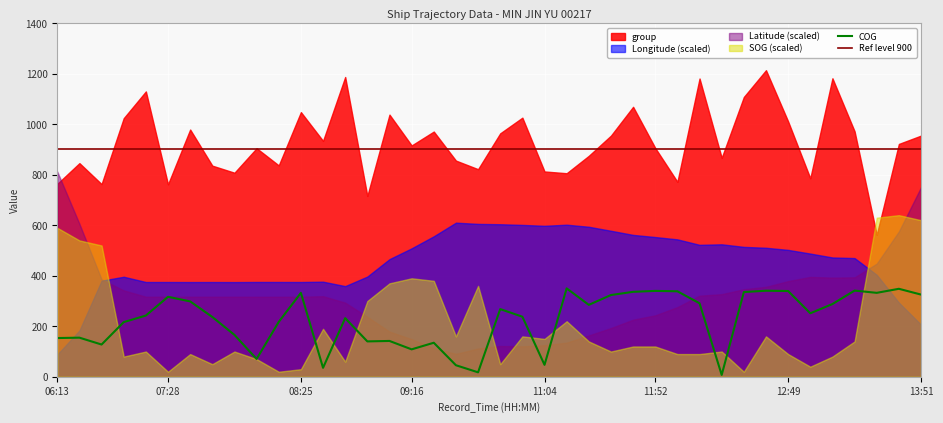

What is the highest value of the COG series?

350.1